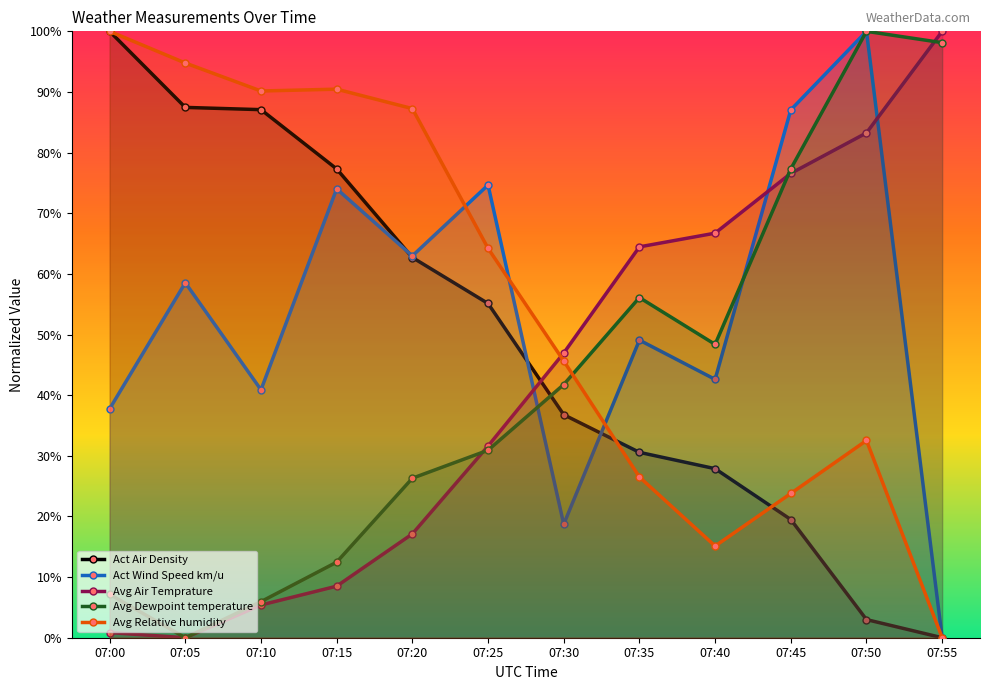

Which category has the lowest value across all series?

07:55